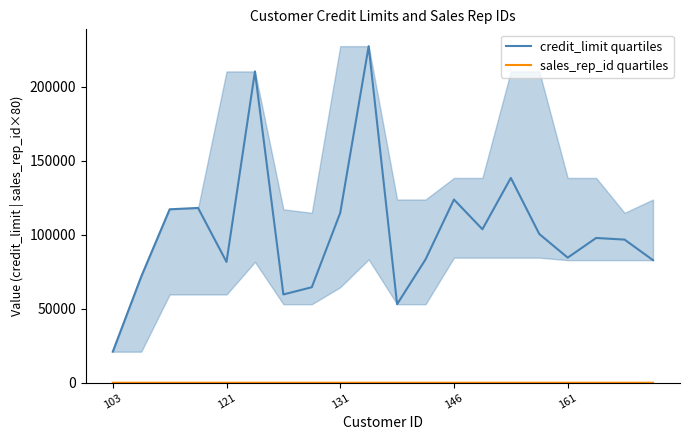

At which label is sales_rep_id quartiles closest to 17?

103